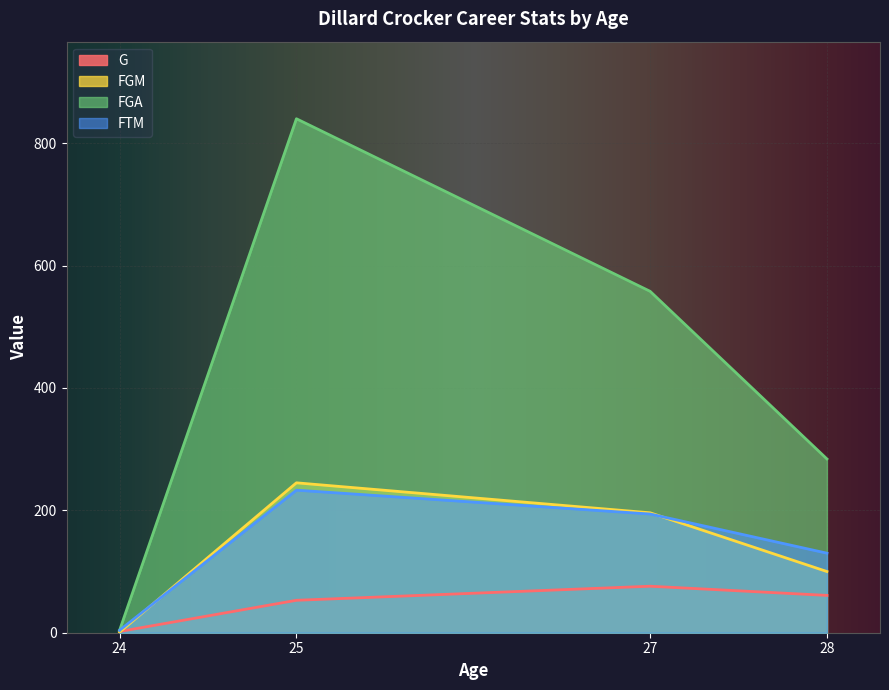

How many lines are shown in the chart?

4